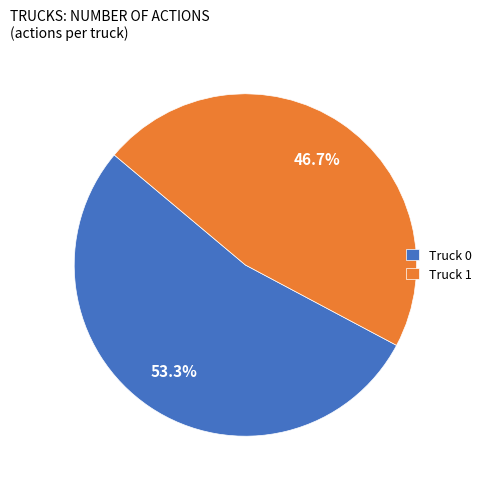

How many slices are in this pie chart?

2